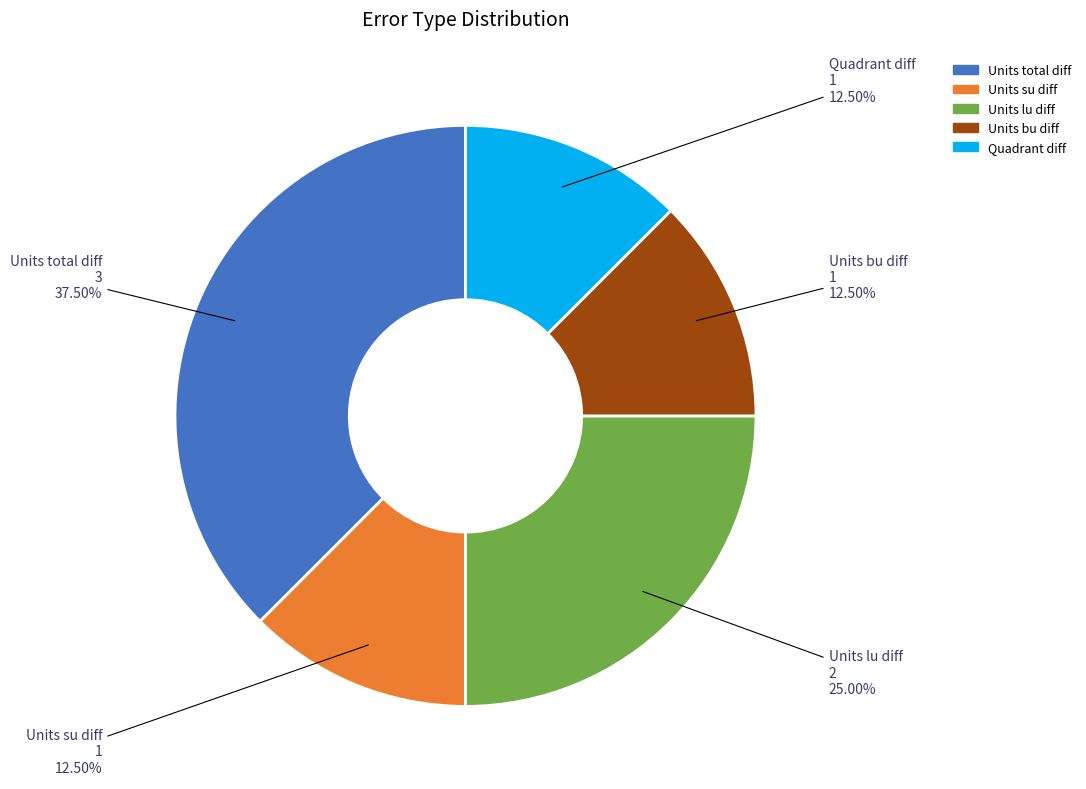

Which category has the biggest portion of the pie?

Units total diff